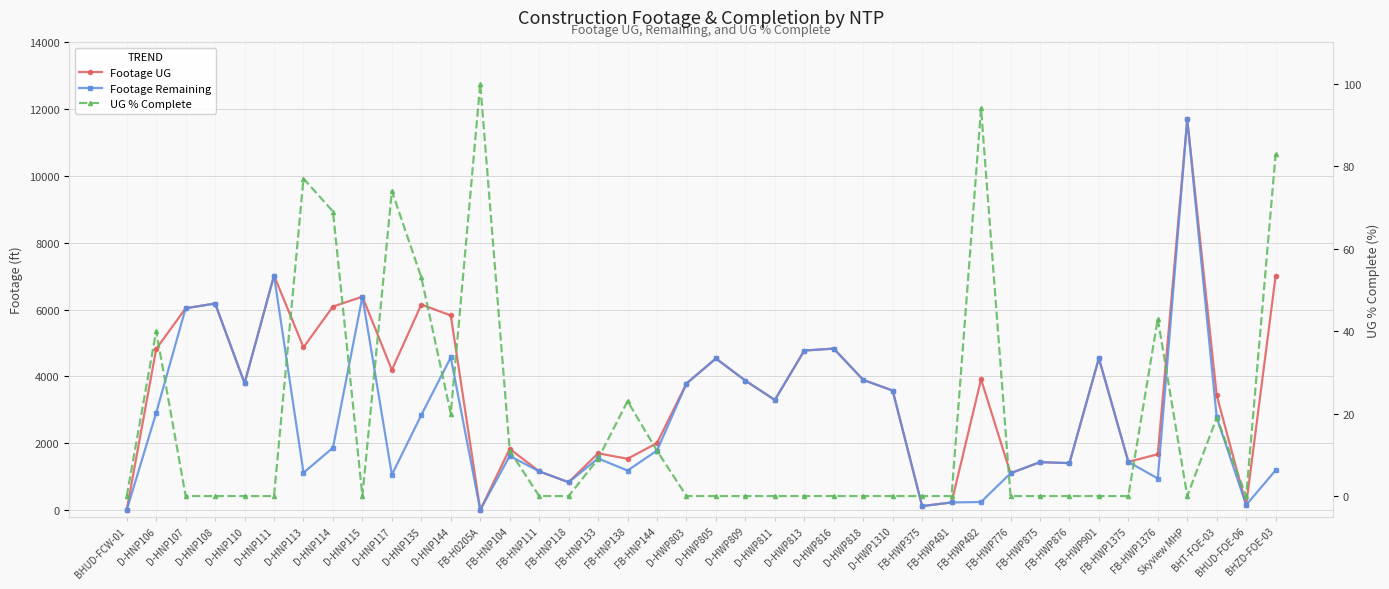

True or false: UG % Complete and Footage UG cross at least once.

True